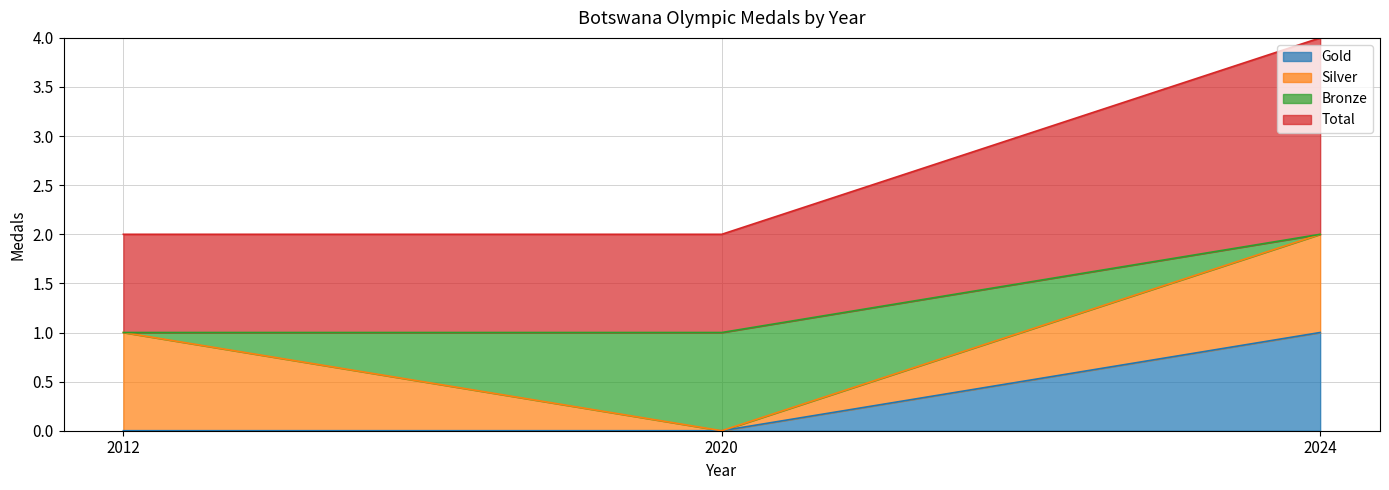

The value of Gold at 2012 is -1. True or false?

False